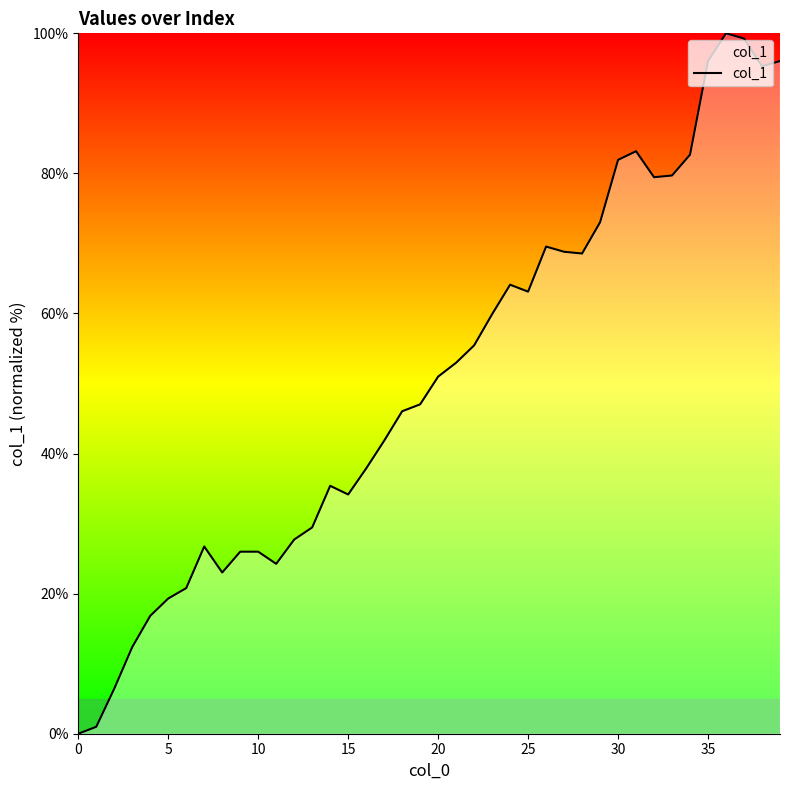

What is the difference between the maximum and minimum values?

100.0